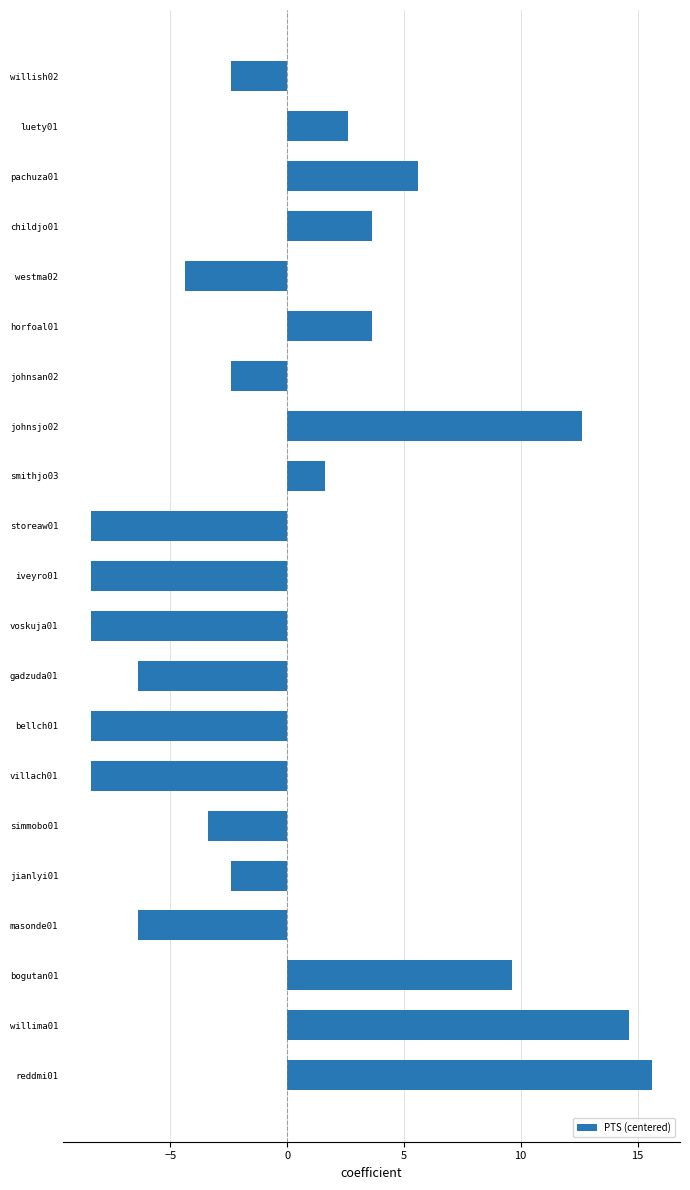

What is the sum of the values at childjo01 and horfoal01?

7.2